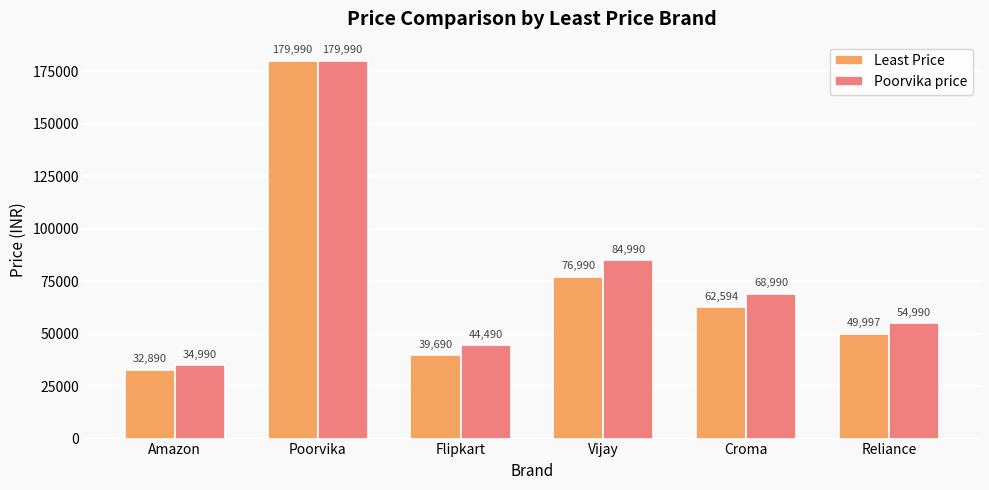

What are all the series names shown in the legend?

Least Price, Poorvika price